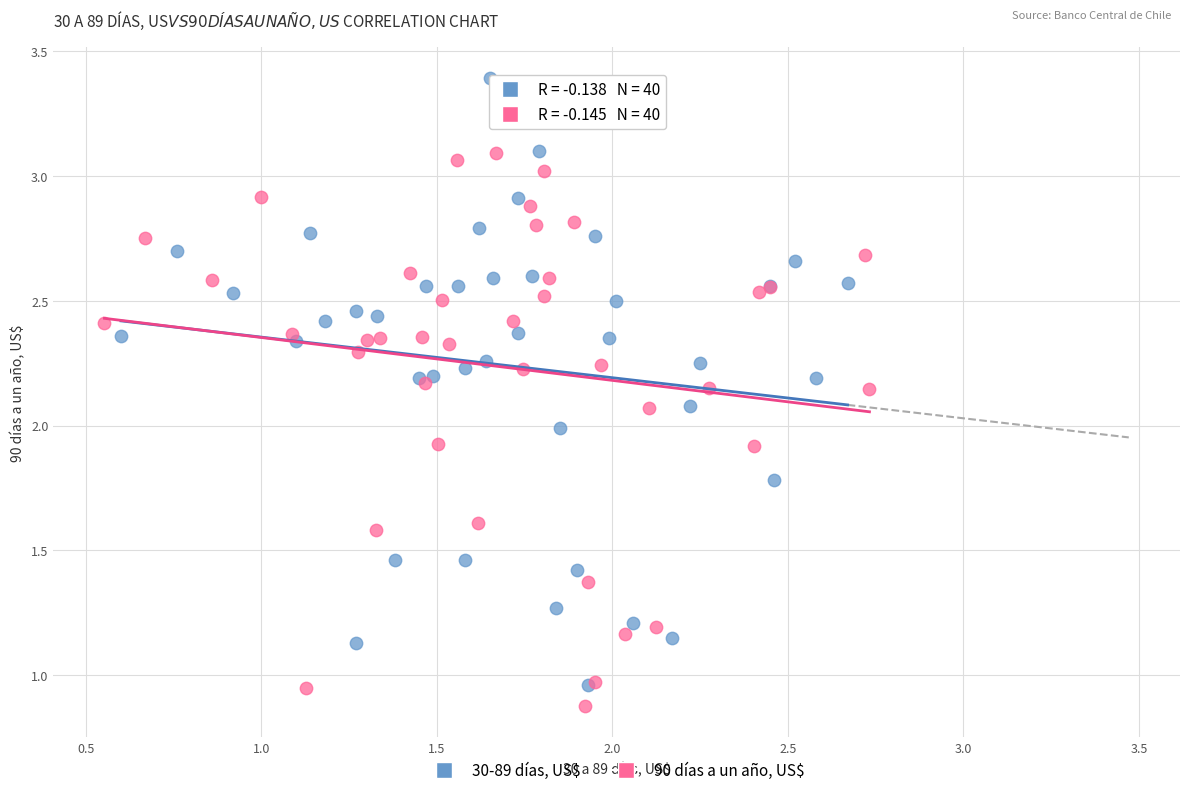

Which series contains the highest Y value?

30-89 días, US$